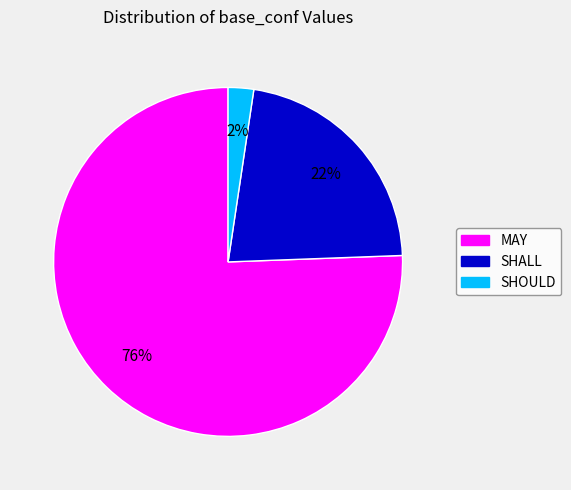

Which slice is the smallest?

SHOULD